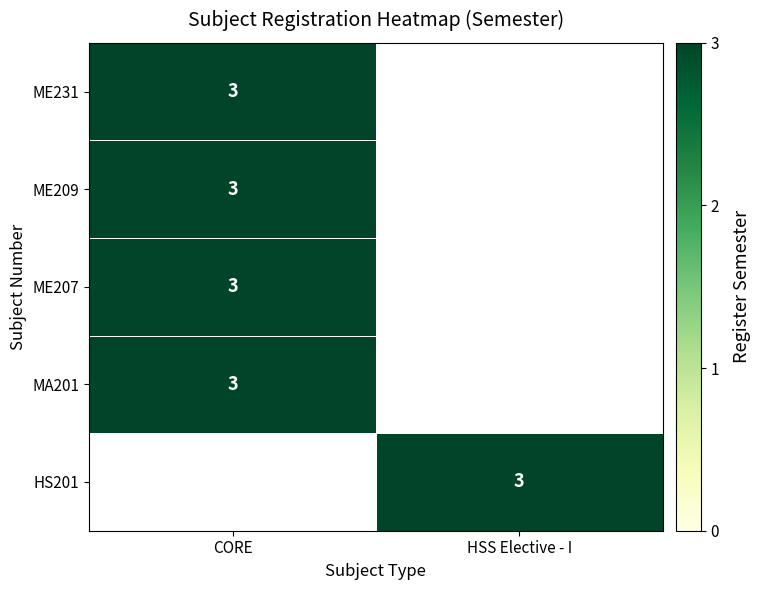

True or false: ME231 has a value of 1 at CORE.

False